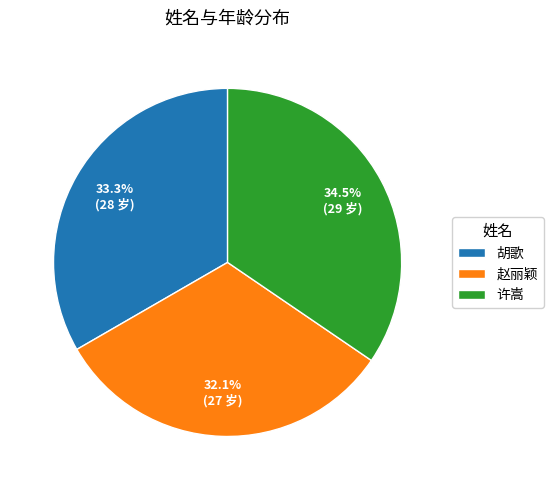

The 许嵩 slice represents 41% of the pie. True or false?

False